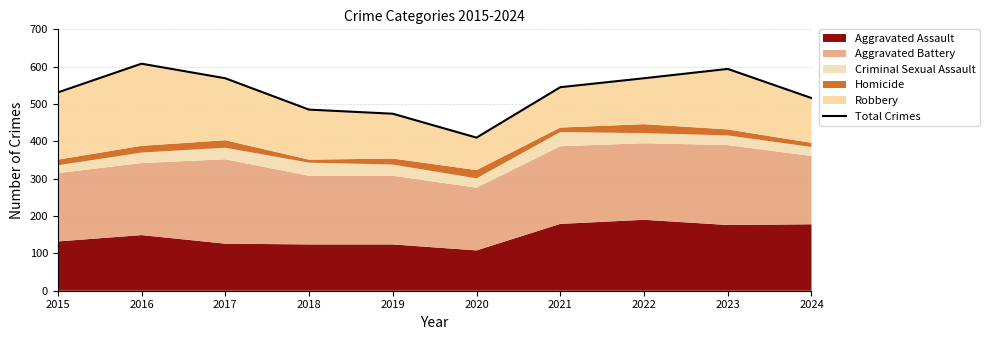

Where is the first local maximum?

2016